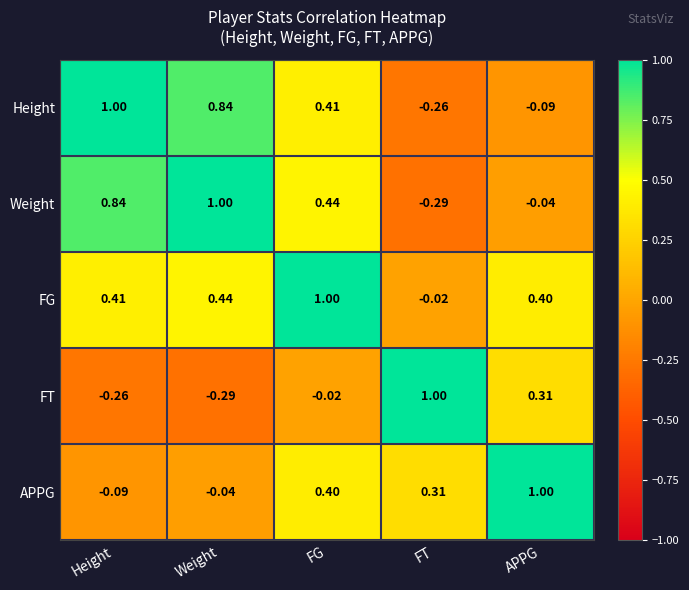

At which label is Weight closest to 0?

APPG